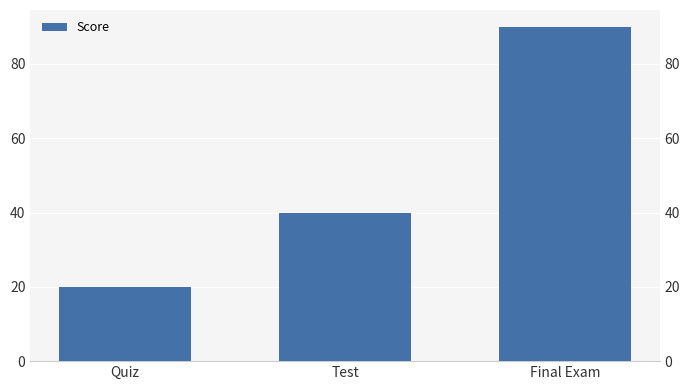

Is it true that the value at Final Exam is 126?

False